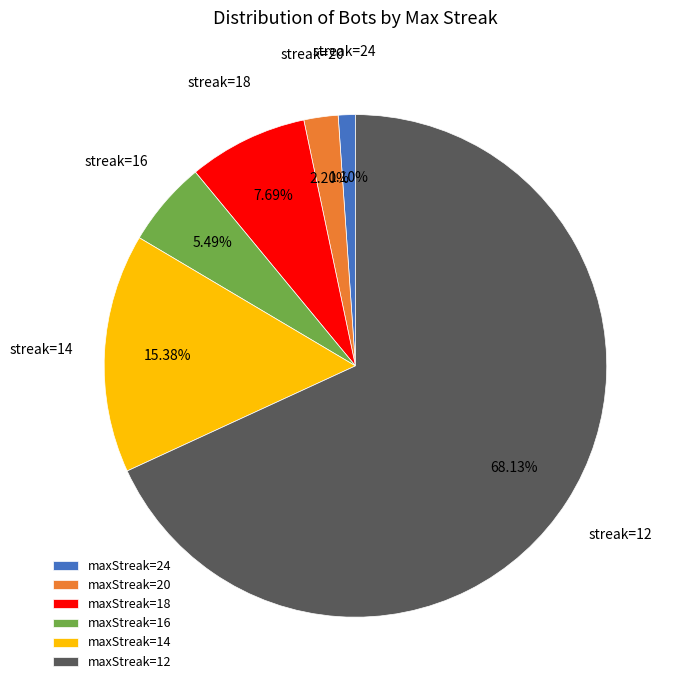

Which has a higher value, maxStreak=14 or maxStreak=12?

maxStreak=12